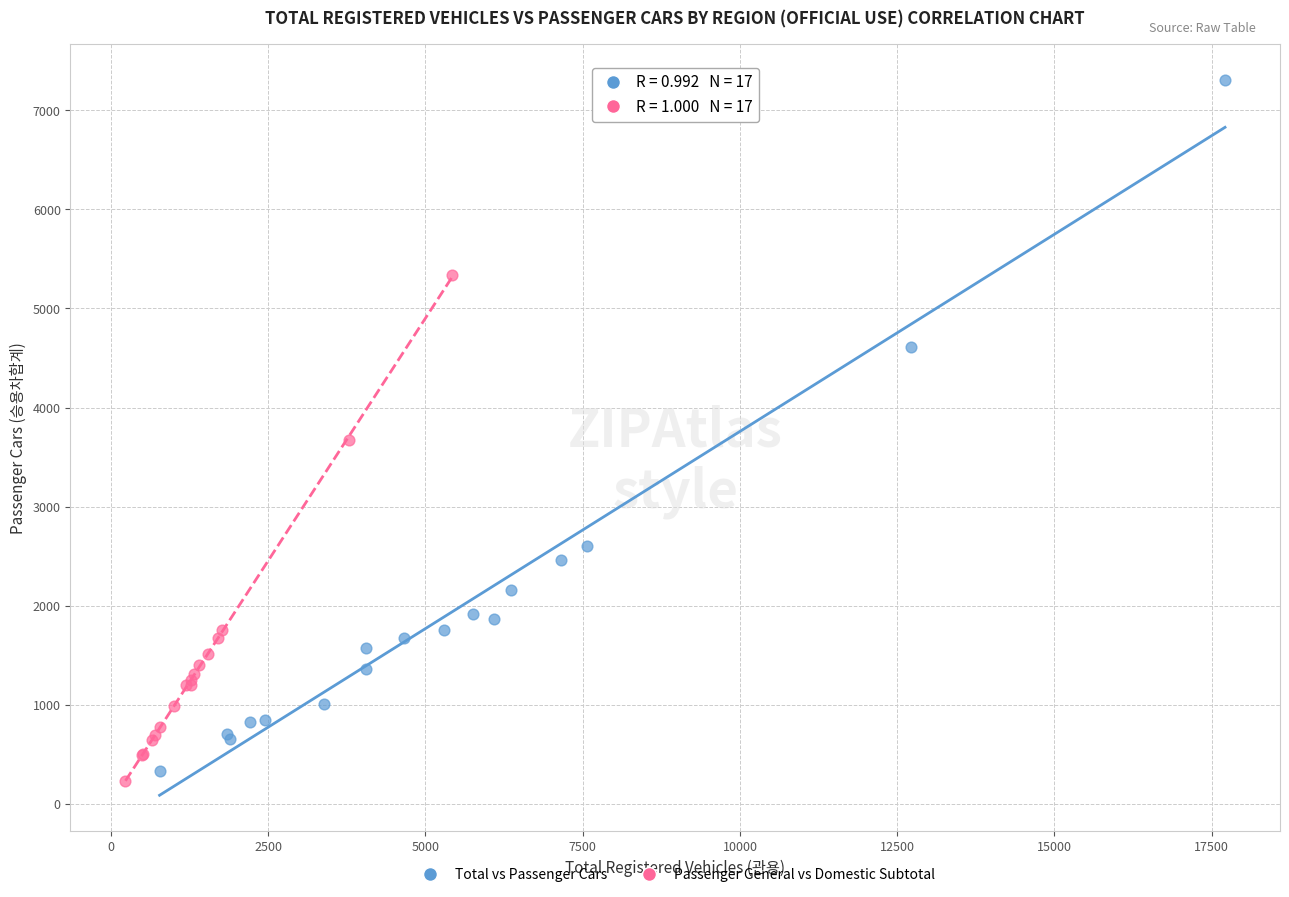

Which series has the widest spread of Y values?

Total vs Passenger Cars